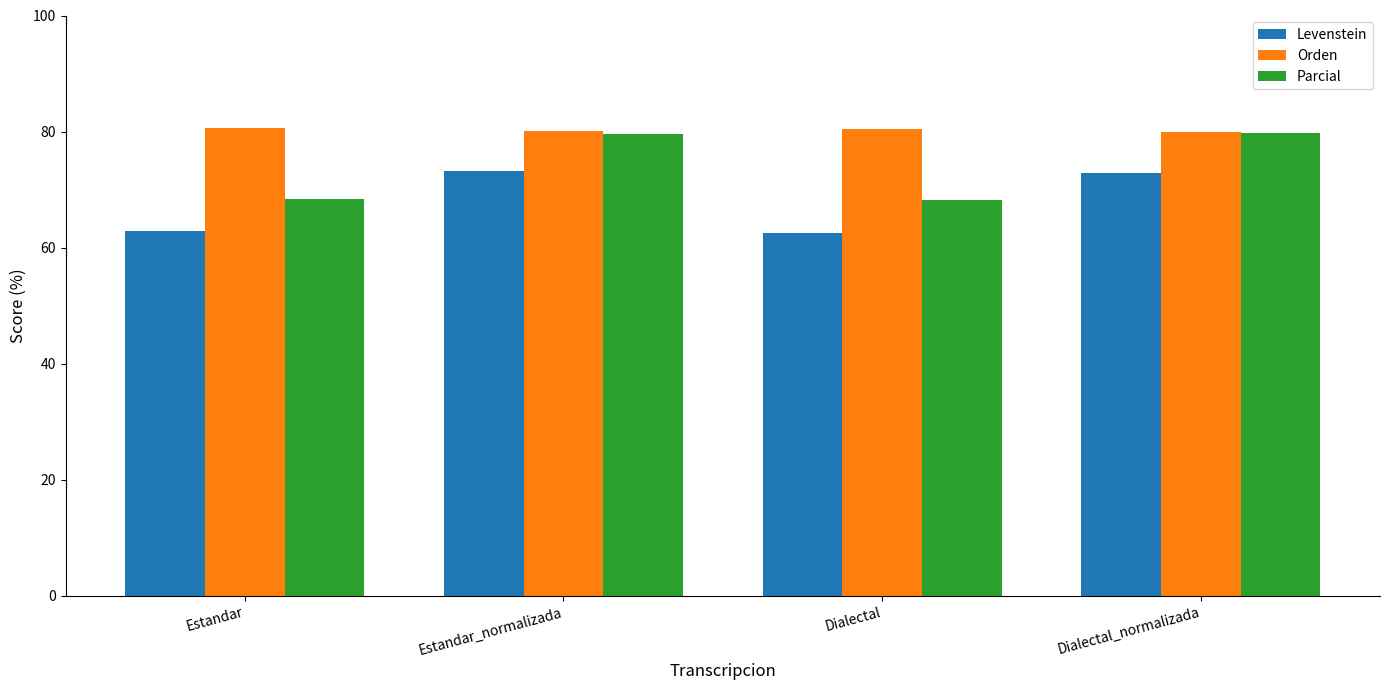

How many data points does each series have?

4